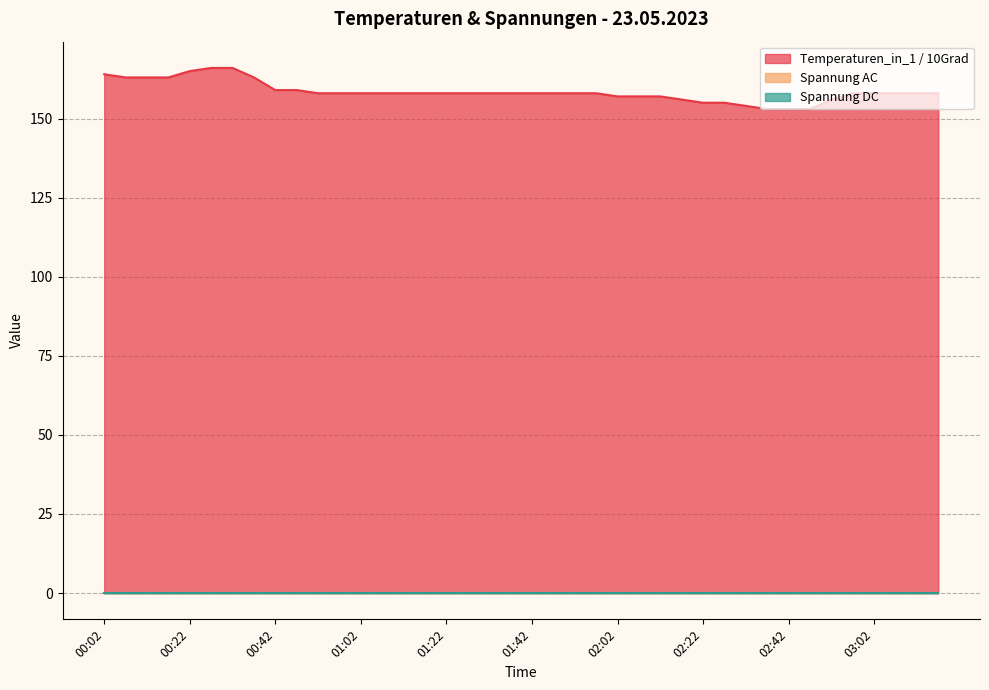

What is the difference between the highest and lowest values at 01:17?

158